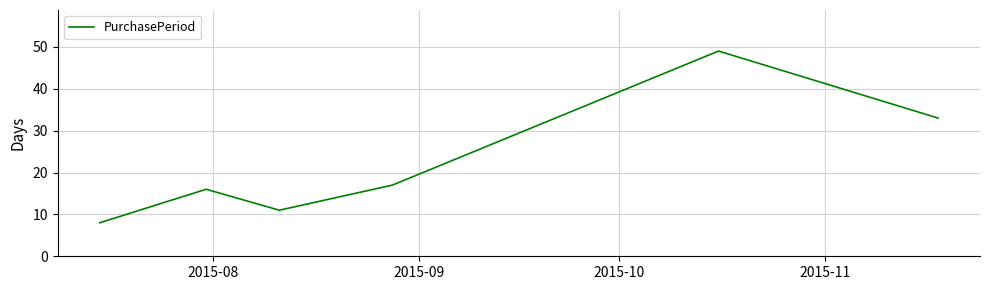

True or false: the data has more than 2 interior local peaks.

False